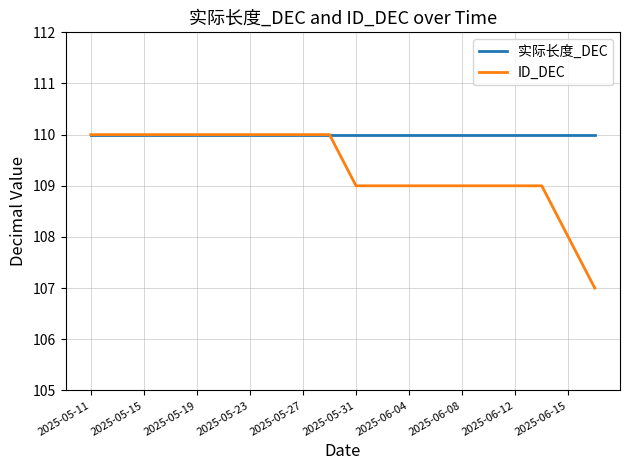

Which series has the largest range (max minus min)?

ID_DEC